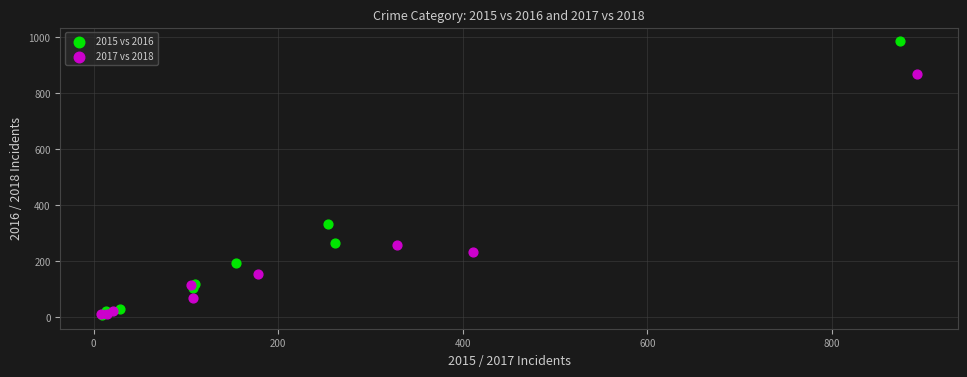

Which series reaches the maximum Y coordinate?

2015 vs 2016